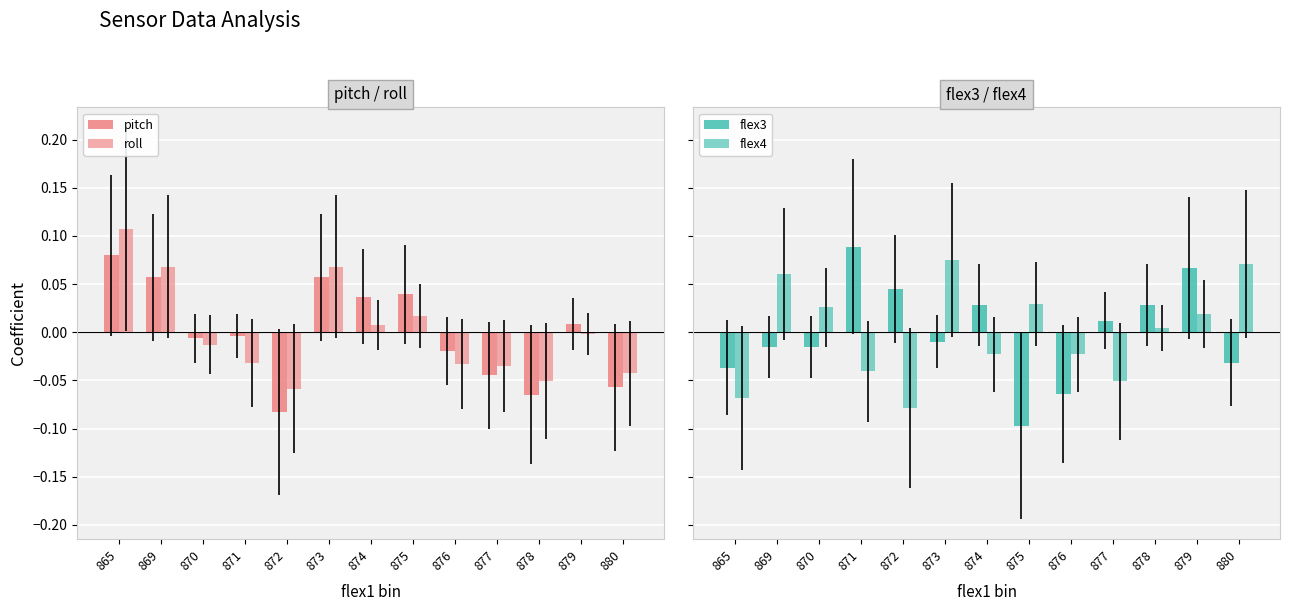

The flex4 series shows -0.1 at 865. True or false?

True